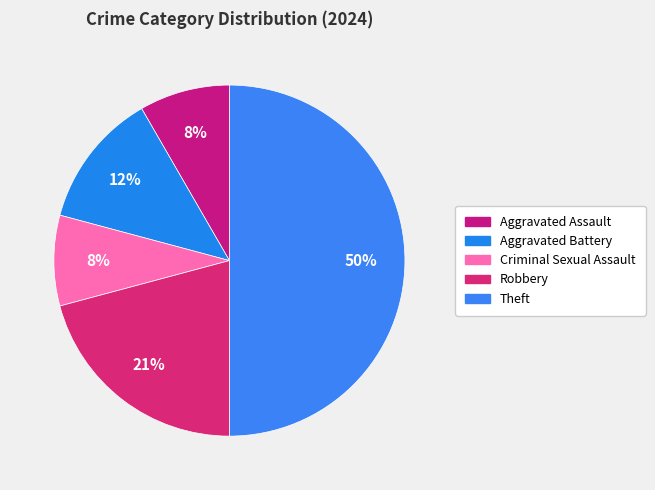

How many segments does this pie chart have?

5